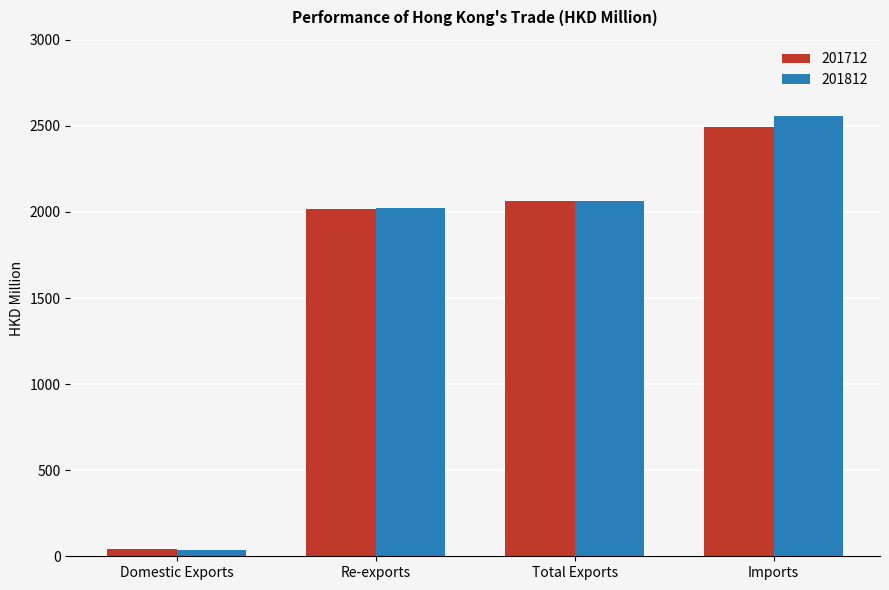

What is the label of the 3rd bar from the left?

Total Exports